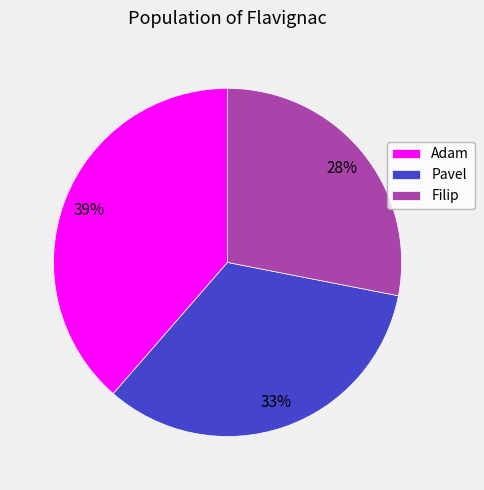

To the nearest percent, what portion does Pavel represent?

33%